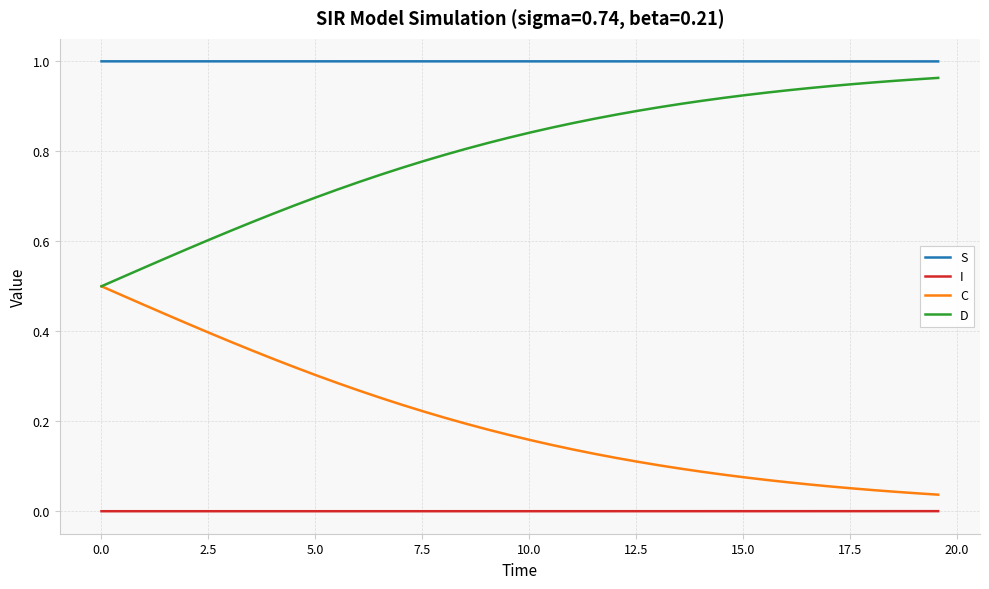

True or false: C and S cross at least once.

False